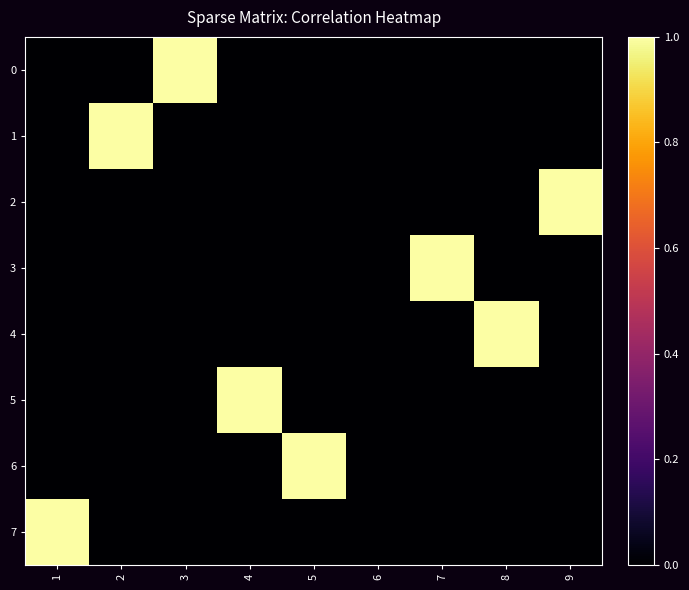

Rank the series at 1 from lowest to highest value.

0, 1, 2, 3, 4, 5, 6, 7